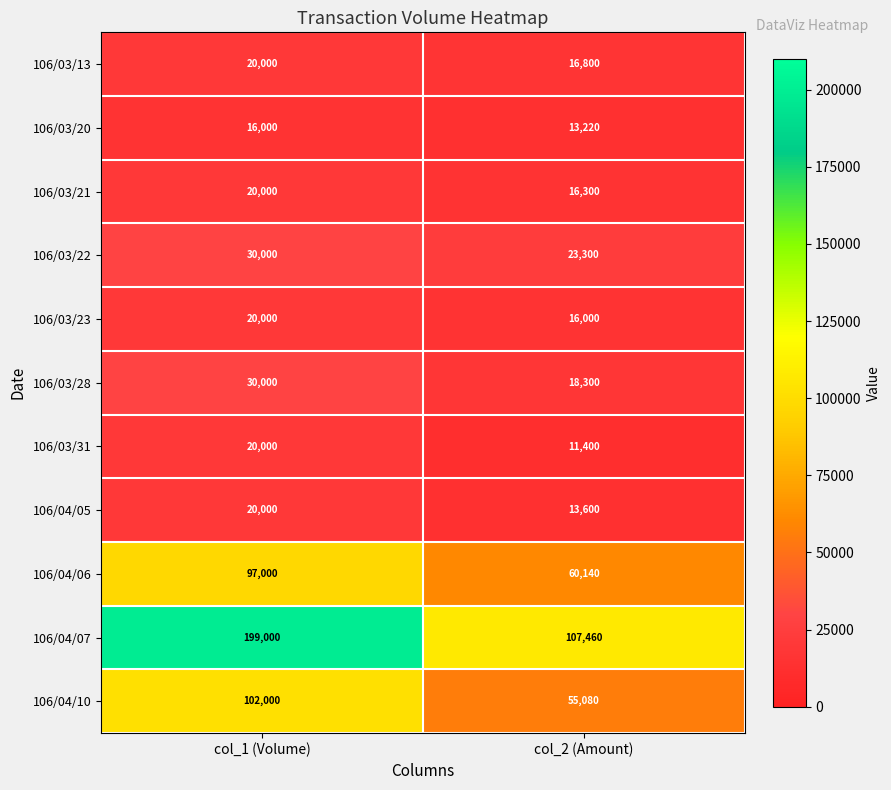

What is the approximate value of 106/03/31 at col_1 (Volume), to the nearest 100?

20000